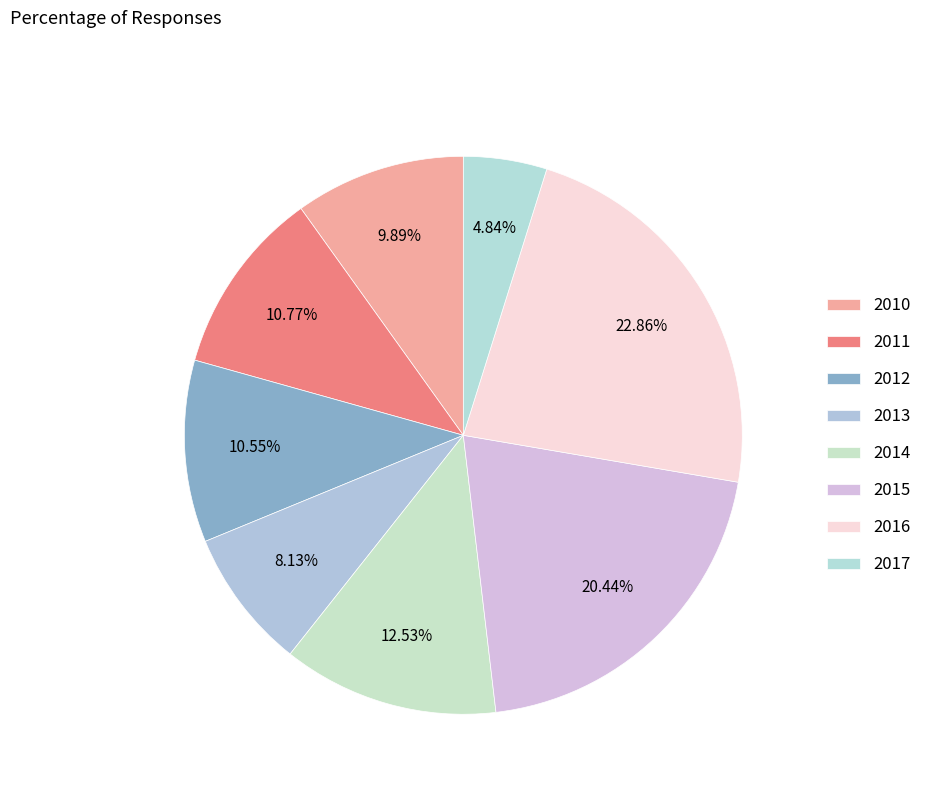

How many slices are in this pie chart?

8